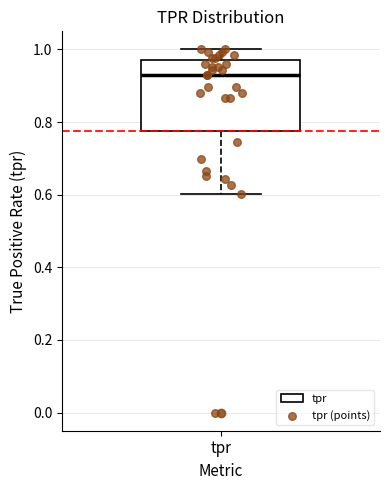

Read this box plot against the y-axis: the position of the median line, the range covered by the box, and the ends of both whiskers. The values are not printed on the chart, so give them approximately, as read against the axis.

median 0.92, box 0.78 to 0.98, whiskers 0.60 to 1.00